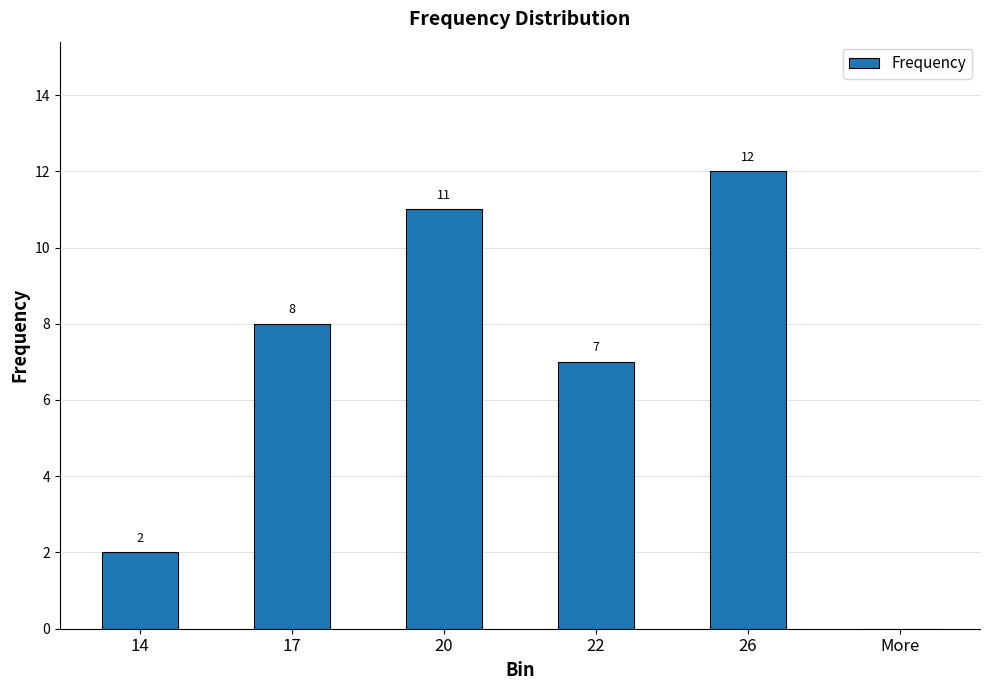

Are the bars horizontal?

No